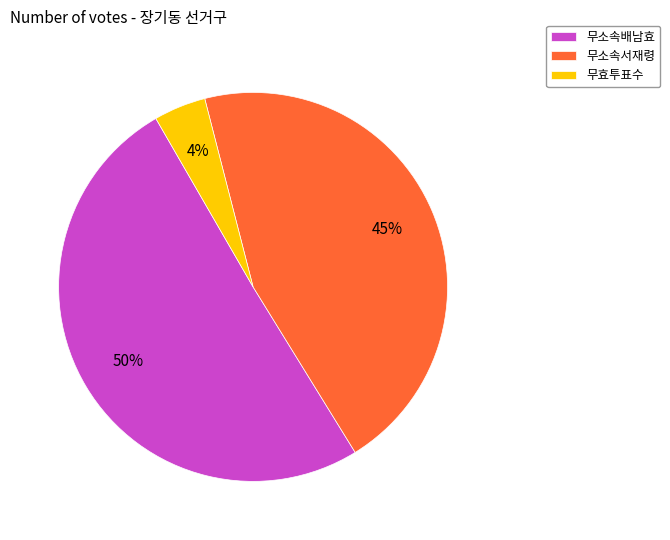

How many segments does this pie chart have?

3